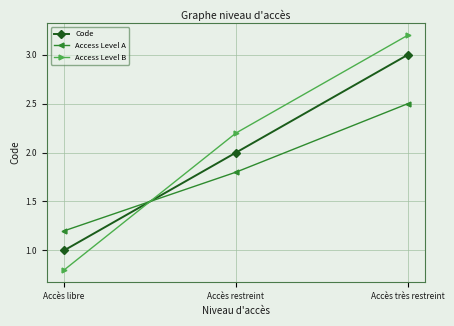

Is this an area chart (filled region under the line)?

No